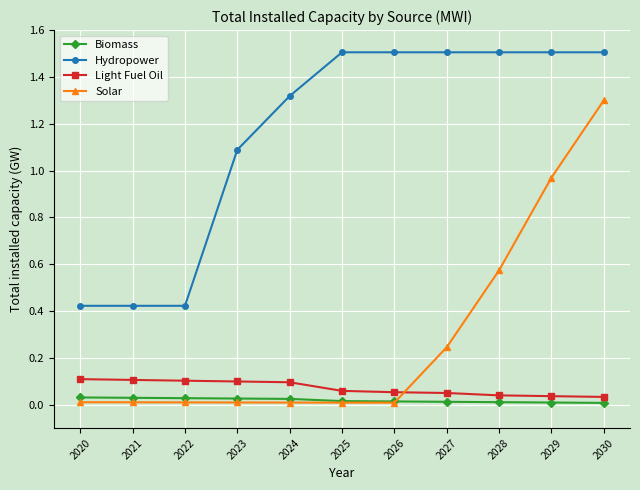

Is this an area chart (filled region under the line)?

No